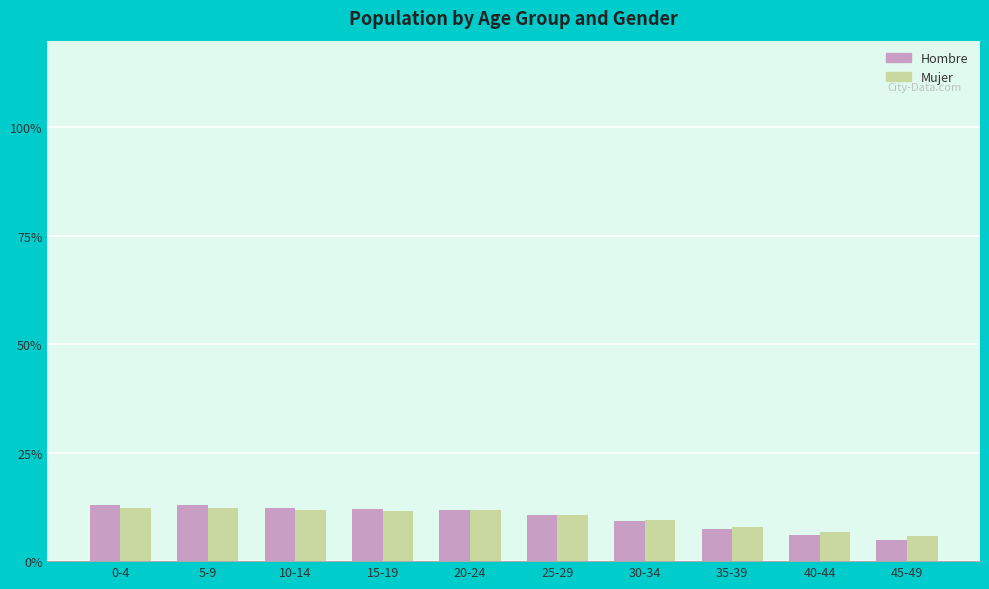

The value of Mujer at 25-29 is 3.2. True or false?

False